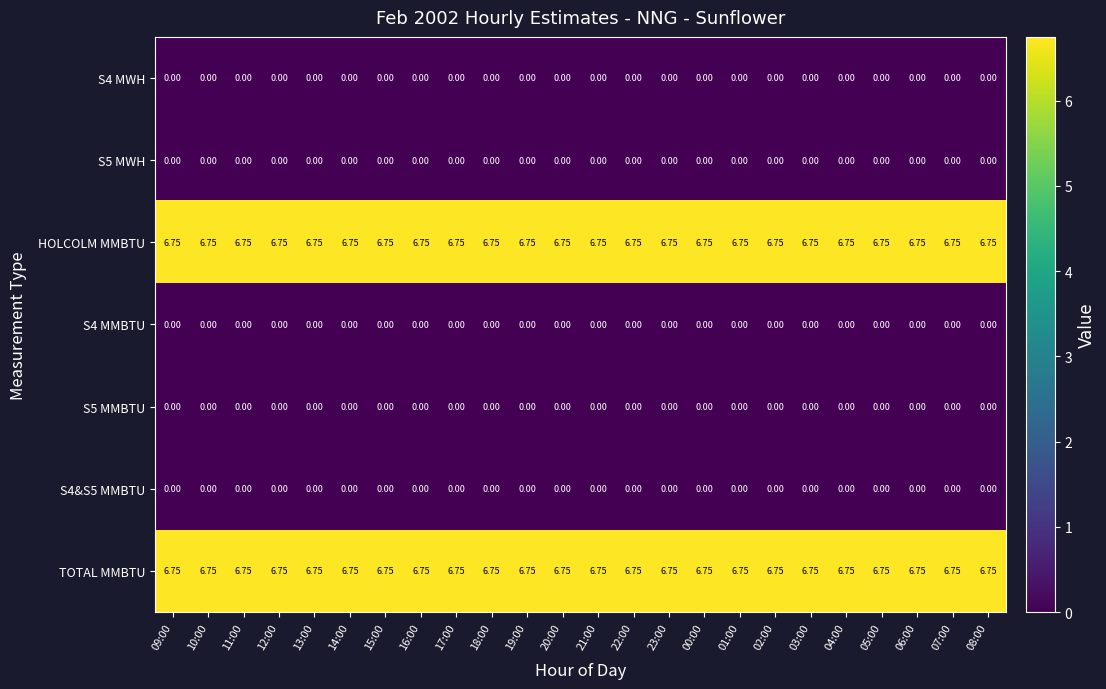

Reading left to right, list all the values displayed in this chart.

S4 MWH: 09:00=0.0	10:00=0.0	11:00=0.0	12:00=0.0	13:00=0.0	14:00=0.0	15:00=0.0	16:00=0.0	17:00=0.0	18:00=0.0	19:00=0.0	20:00=0.0	21:00=0.0	22:00=0.0	23:00=0.0	00:00=0.0	01:00=0.0	02:00=0.0	03:00=0.0	04:00=0.0	05:00=0.0	06:00=0.0	07:00=0.0	08:00=0.0
S5 MWH: 09:00=0.0	10:00=0.0	11:00=0.0	12:00=0.0	13:00=0.0	14:00=0.0	15:00=0.0	16:00=0.0	17:00=0.0	18:00=0.0	19:00=0.0	20:00=0.0	21:00=0.0	22:00=0.0	23:00=0.0	00:00=0.0	01:00=0.0	02:00=0.0	03:00=0.0	04:00=0.0	05:00=0.0	06:00=0.0	07:00=0.0	08:00=0.0
HOLCOLM MMBTU: 09:00=6.8	10:00=6.8	11:00=6.8	12:00=6.8	13:00=6.8	14:00=6.8	15:00=6.8	16:00=6.8	17:00=6.8	18:00=6.8	19:00=6.8	20:00=6.8	21:00=6.8	22:00=6.8	23:00=6.8	00:00=6.8	01:00=6.8	02:00=6.8	03:00=6.8	04:00=6.8	05:00=6.8	06:00=6.8	07:00=6.8	08:00=6.8
S4 MMBTU: 09:00=0.0	10:00=0.0	11:00=0.0	12:00=0.0	13:00=0.0	14:00=0.0	15:00=0.0	16:00=0.0	17:00=0.0	18:00=0.0	19:00=0.0	20:00=0.0	21:00=0.0	22:00=0.0	23:00=0.0	00:00=0.0	01:00=0.0	02:00=0.0	03:00=0.0	04:00=0.0	05:00=0.0	06:00=0.0	07:00=0.0	08:00=0.0
S5 MMBTU: 09:00=0.0	10:00=0.0	11:00=0.0	12:00=0.0	13:00=0.0	14:00=0.0	15:00=0.0	16:00=0.0	17:00=0.0	18:00=0.0	19:00=0.0	20:00=0.0	21:00=0.0	22:00=0.0	23:00=0.0	00:00=0.0	01:00=0.0	02:00=0.0	03:00=0.0	04:00=0.0	05:00=0.0	06:00=0.0	07:00=0.0	08:00=0.0
S4&S5 MMBTU: 09:00=0.0	10:00=0.0	11:00=0.0	12:00=0.0	13:00=0.0	14:00=0.0	15:00=0.0	16:00=0.0	17:00=0.0	18:00=0.0	19:00=0.0	20:00=0.0	21:00=0.0	22:00=0.0	23:00=0.0	00:00=0.0	01:00=0.0	02:00=0.0	03:00=0.0	04:00=0.0	05:00=0.0	06:00=0.0	07:00=0.0	08:00=0.0
TOTAL MMBTU: 09:00=6.8	10:00=6.8	11:00=6.8	12:00=6.8	13:00=6.8	14:00=6.8	15:00=6.8	16:00=6.8	17:00=6.8	18:00=6.8	19:00=6.8	20:00=6.8	21:00=6.8	22:00=6.8	23:00=6.8	00:00=6.8	01:00=6.8	02:00=6.8	03:00=6.8	04:00=6.8	05:00=6.8	06:00=6.8	07:00=6.8	08:00=6.8